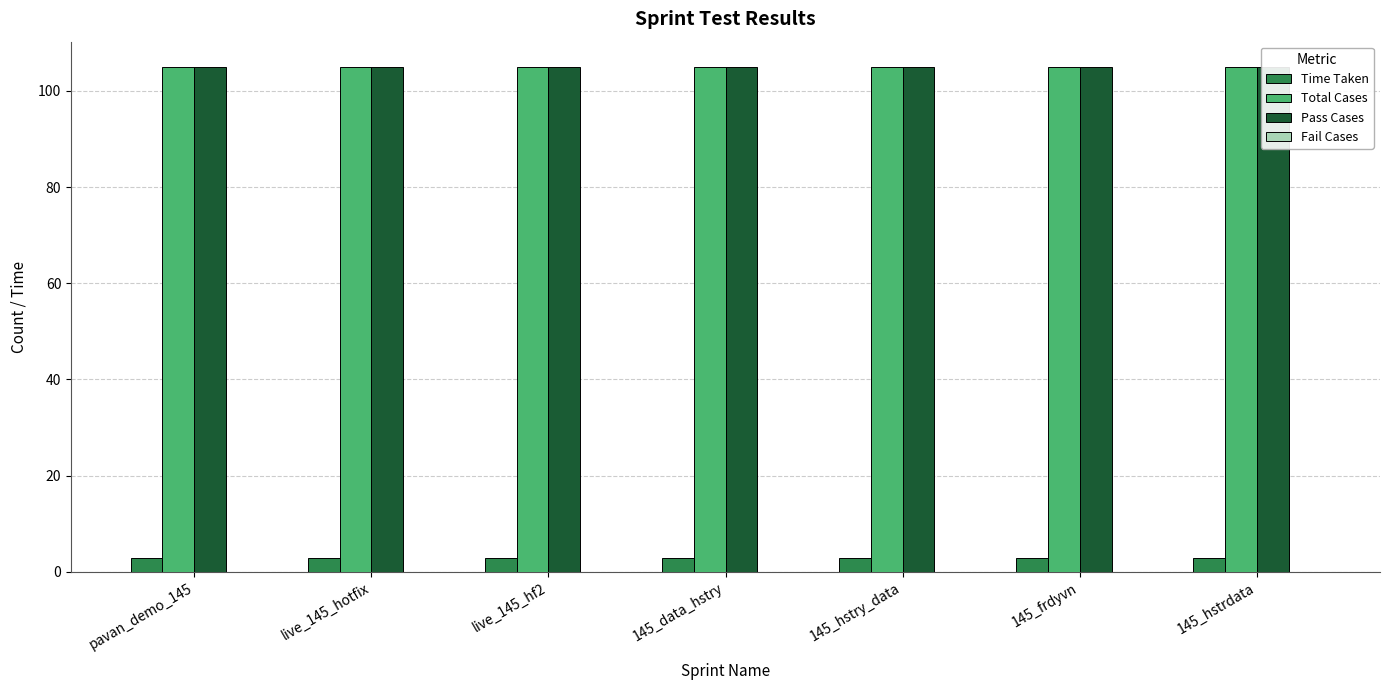

Is the value of Total Cases at pavan_demo_145 greater than the value of Fail Cases at 145_hstry_data?

Yes